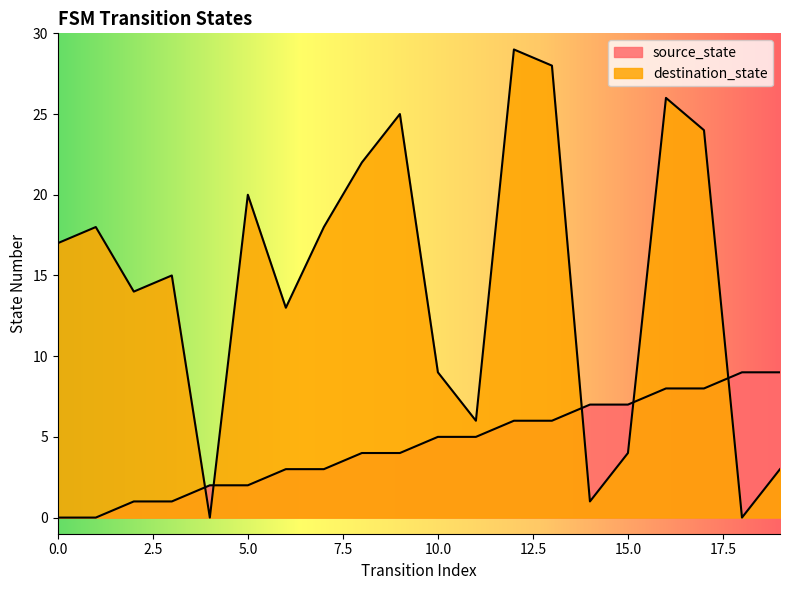

Where do source_state and destination_state first cross each other?

3 and 4